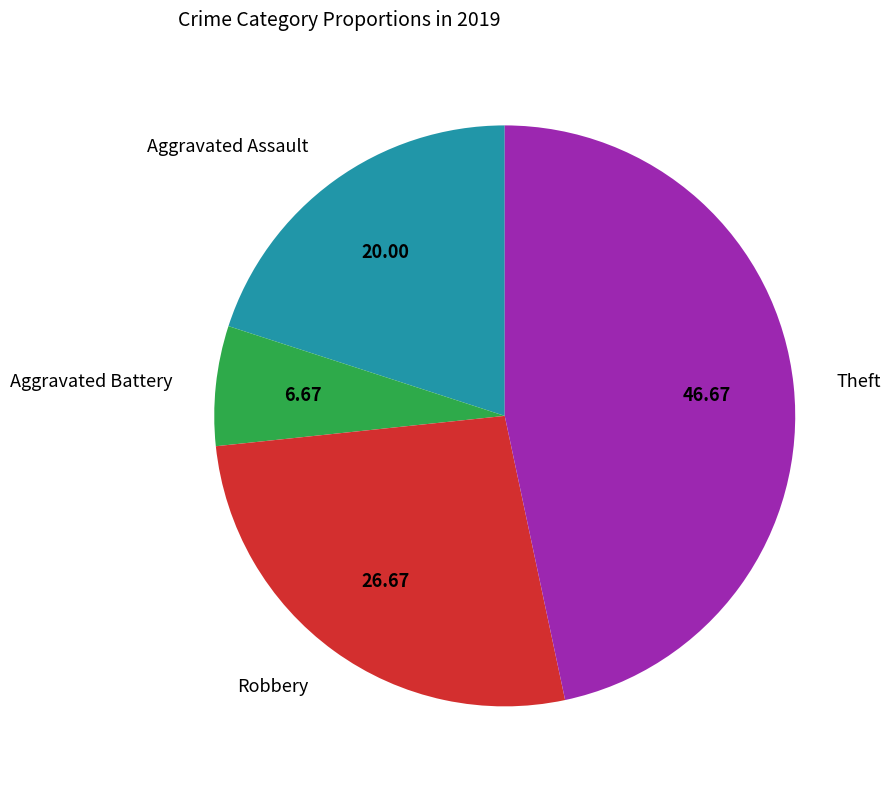

Do Robbery and Aggravated Assault together represent more than half of the pie?

No